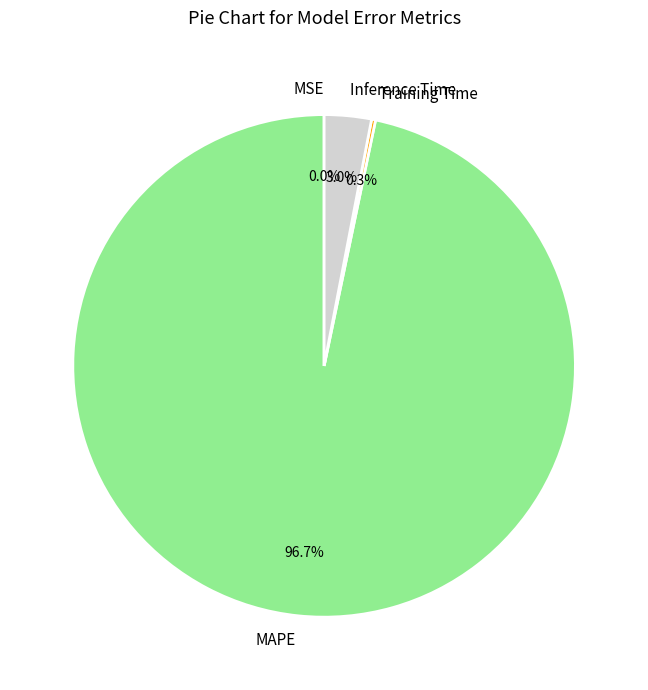

Is it true that MAPE is 82% of the pie?

False